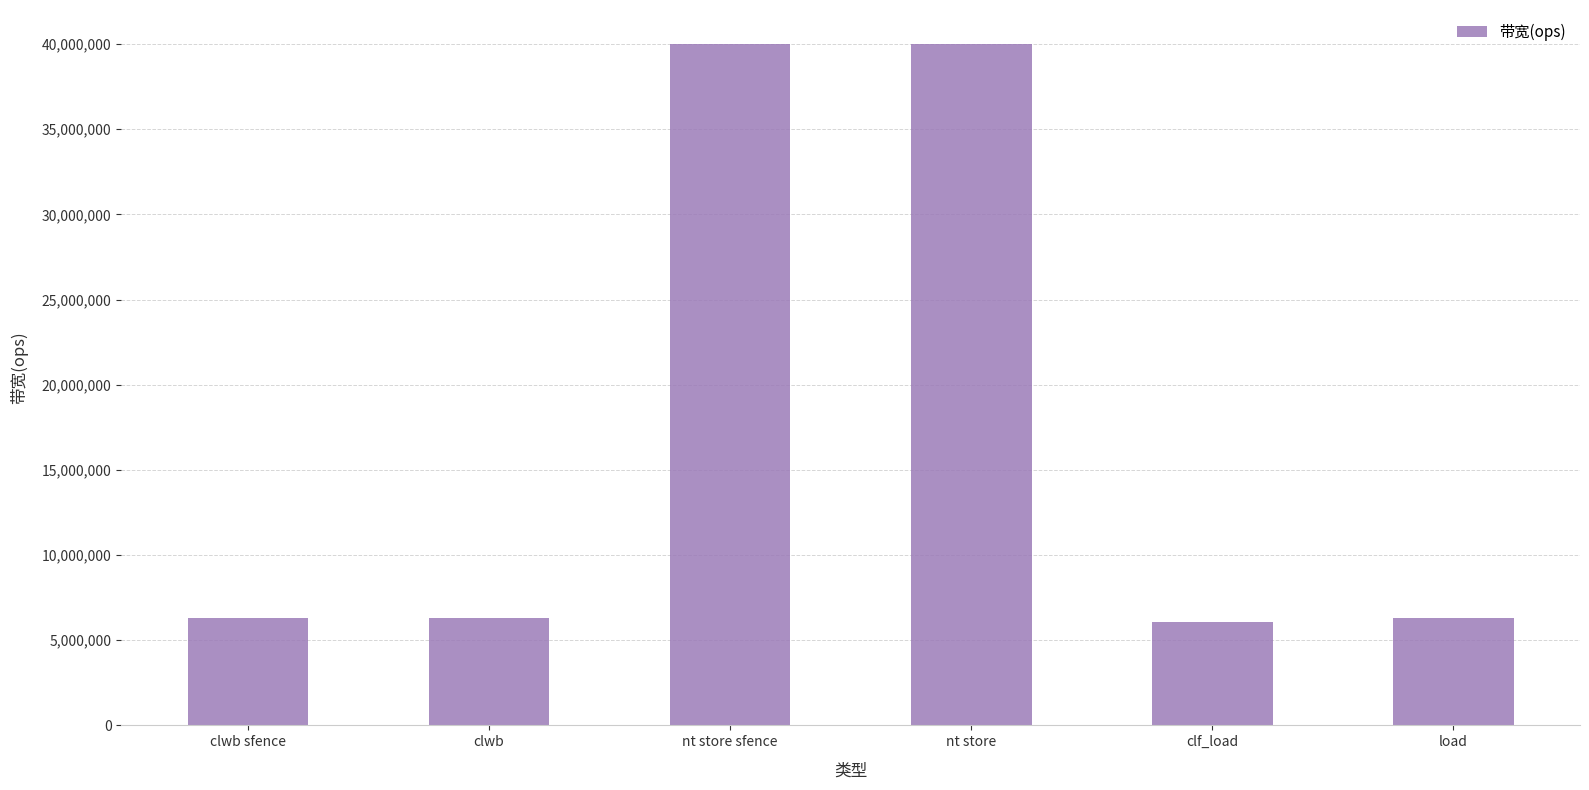

Are the bars horizontal?

No